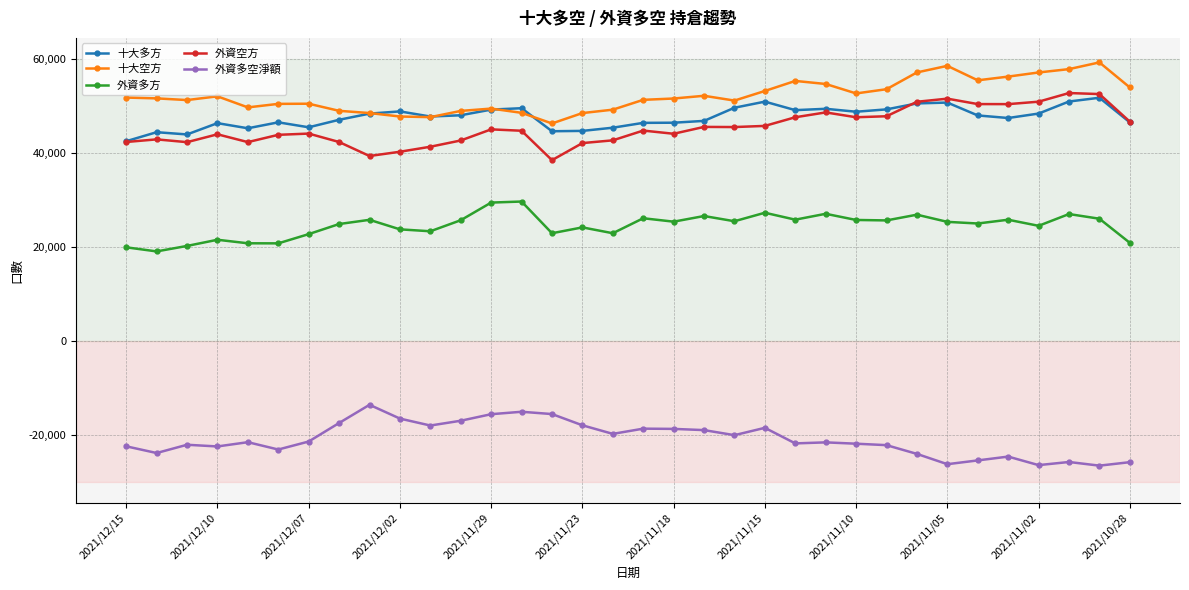

Does the chart have visible grid lines?

Yes